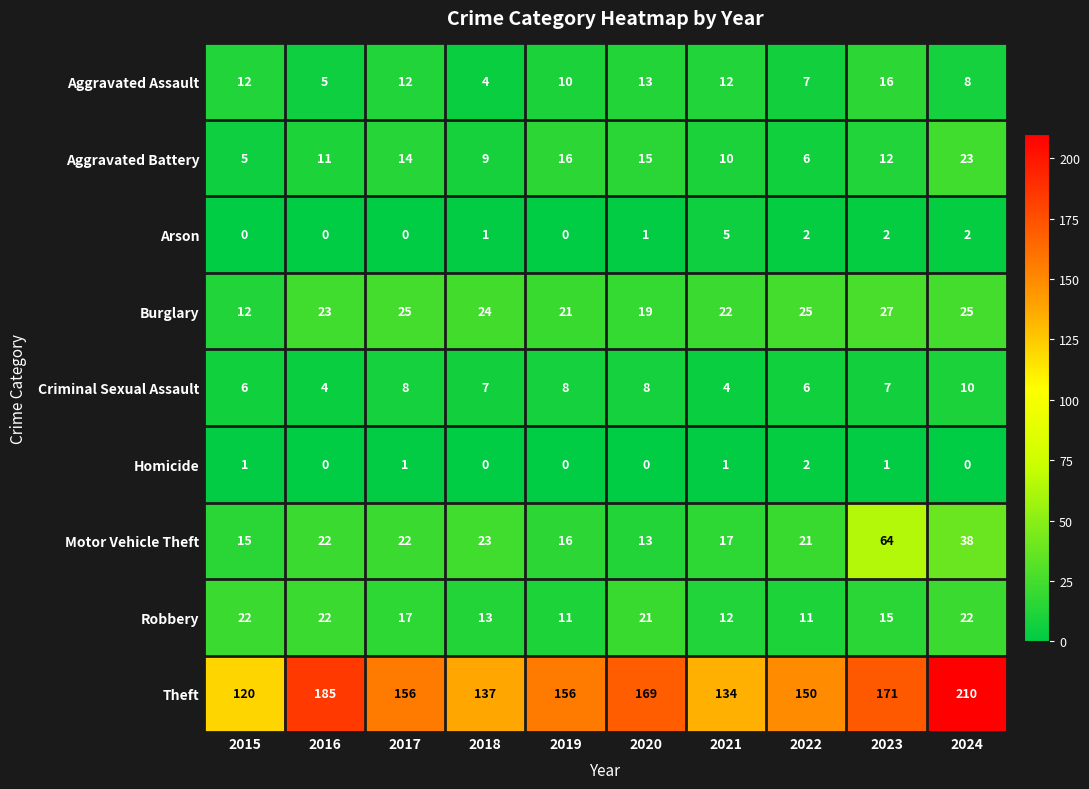

Is it true that Aggravated Assault equals 19 at 2015?

False